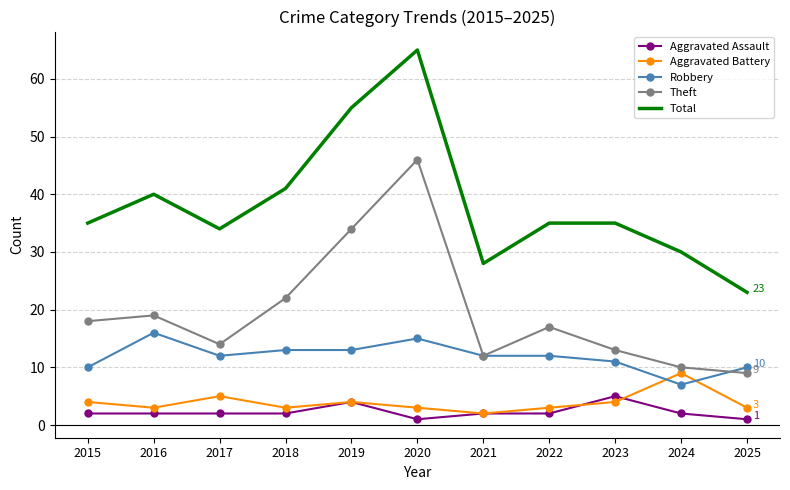

Which series has the widest spread of values?

Total